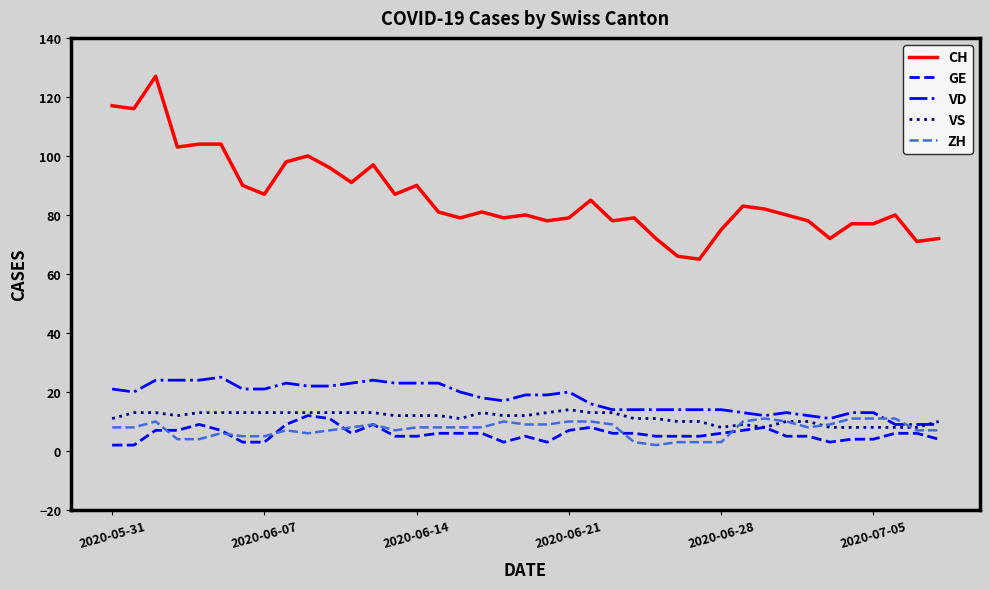

Reading left to right, extract all data points from this chart.

CH: 117	116	127	103	104	104	90	87	98	100	96	91	97	87	90	81	79	81	79	80	78	79	85	78	79	72	66	65	75	83	82	80	78	72	77	77	80	71	72
GE: 2	2	7	7	9	7	3	3	9	12	11	6	9	5	5	6	6	6	3	5	3	7	8	6	6	5	5	5	6	7	8	5	5	3	4	4	6	6	4
VD: 21	20	24	24	24	25	21	21	23	22	22	23	24	23	23	23	20	18	17	19	19	20	16	14	14	14	14	14	14	13	12	13	12	11	13	13	9	9	9
VS: 11	13	13	12	13	13	13	13	13	13	13	13	13	12	12	12	11	13	12	12	13	14	13	13	11	11	10	10	8	9	8	10	10	8	8	8	8	8	10
ZH: 8	8	10	4	4	6	5	5	7	6	7	8	9	7	8	8	8	8	10	9	9	10	10	9	3	2	3	3	3	10	11	10	8	9	11	11	11	7	7